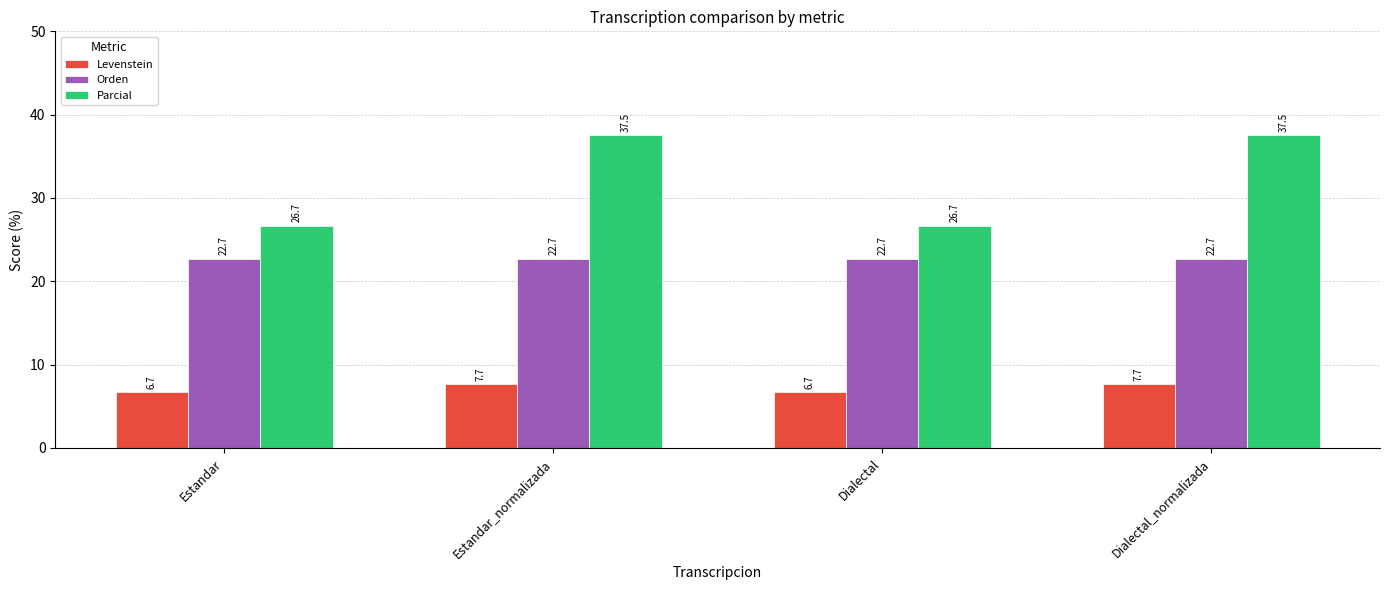

What is the difference between the maximum and minimum values in the Levenstein series?

1.0